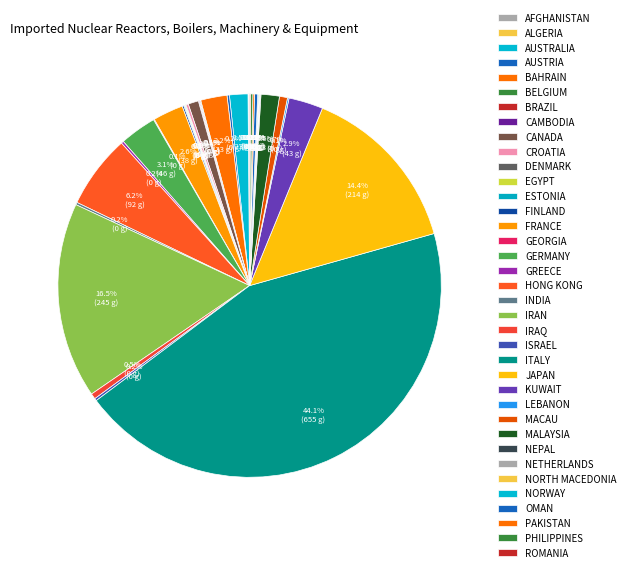

Does any single category account for the majority?

No